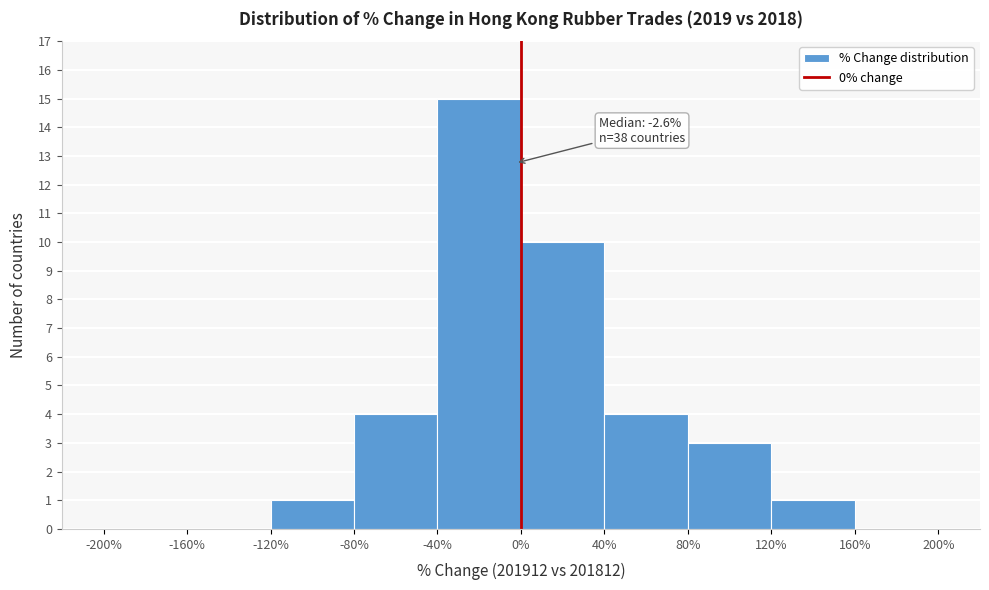

Over which range of the x-axis is the bar tallest?

-40% to 0%